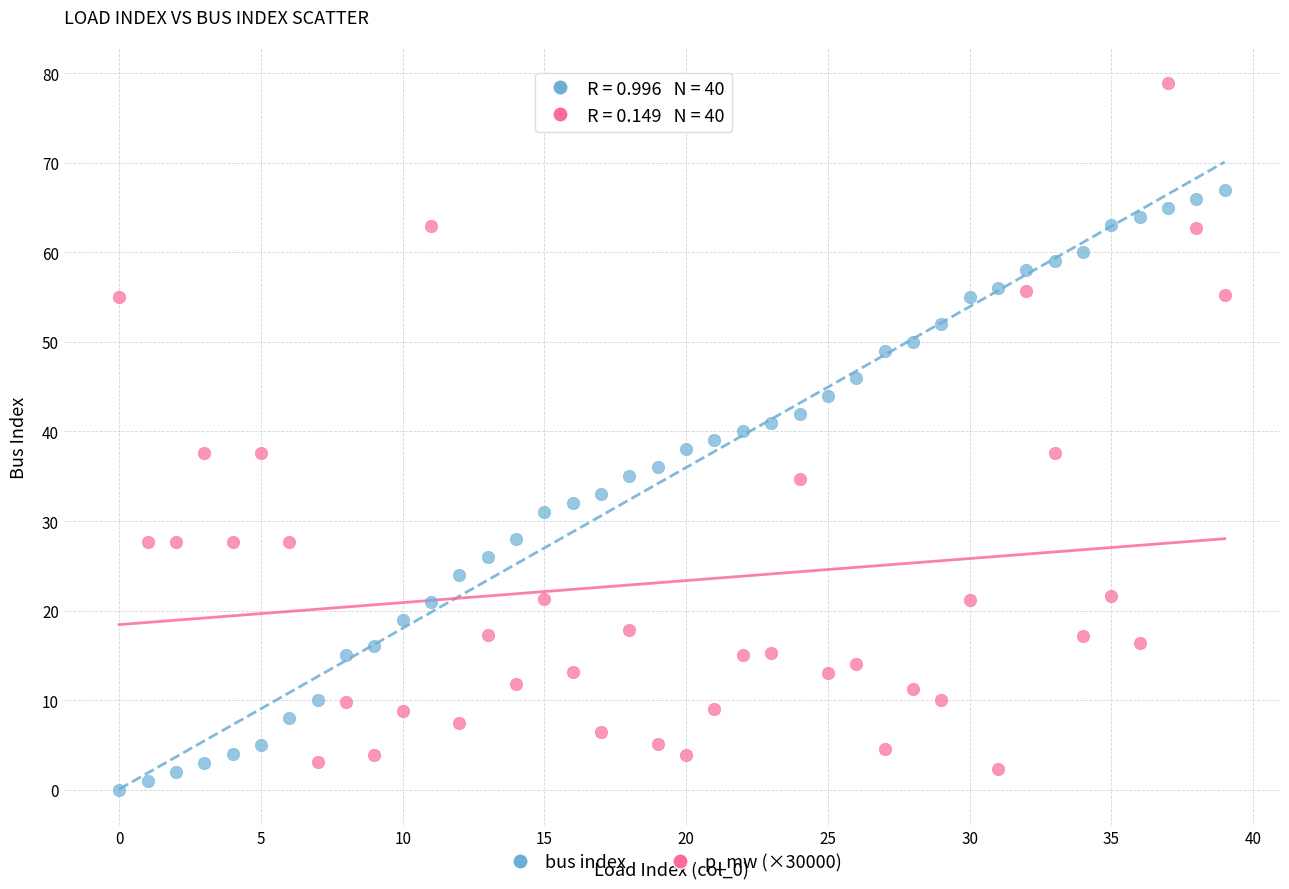

Which series has the largest Y range (max minus min)?

p_mw (×30000)